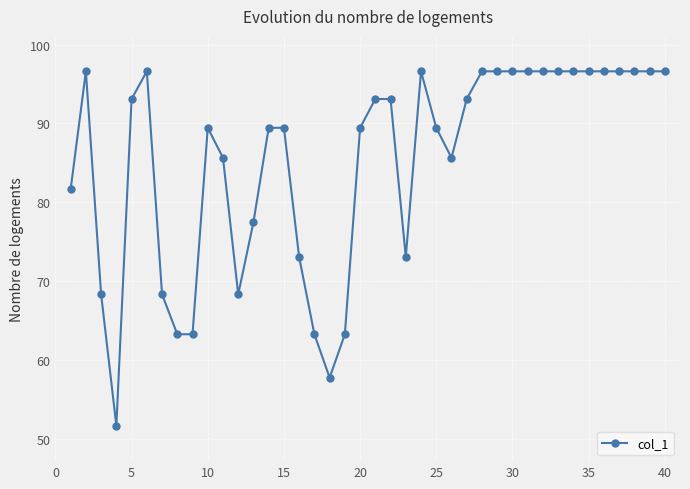

What is the average value?

85.2